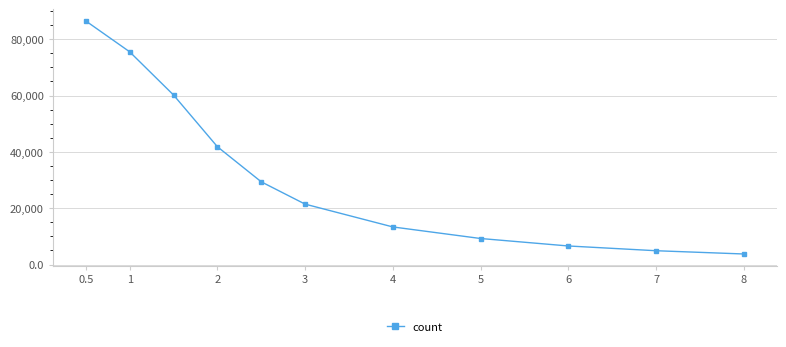

How many lines are shown in the chart?

1